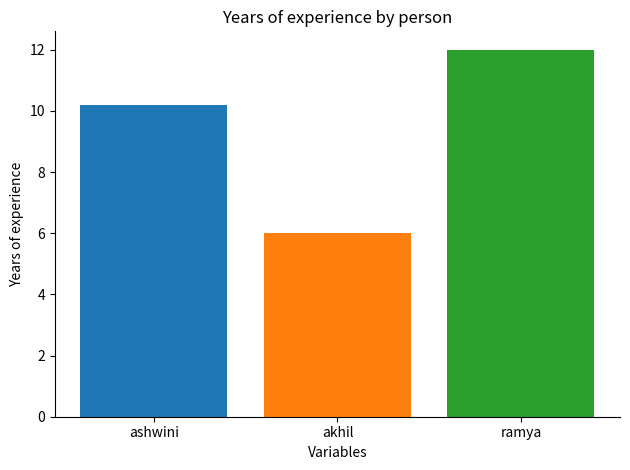

What is the spread (max minus min) of values at akhil?

6.0